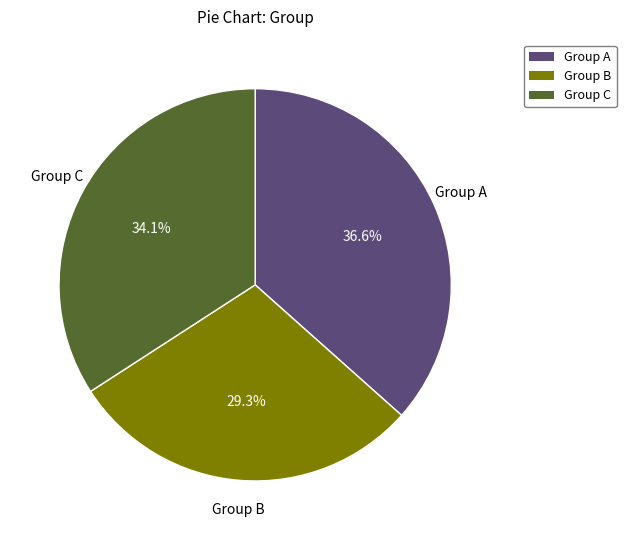

Between Group A and Group B, which is larger?

Group A